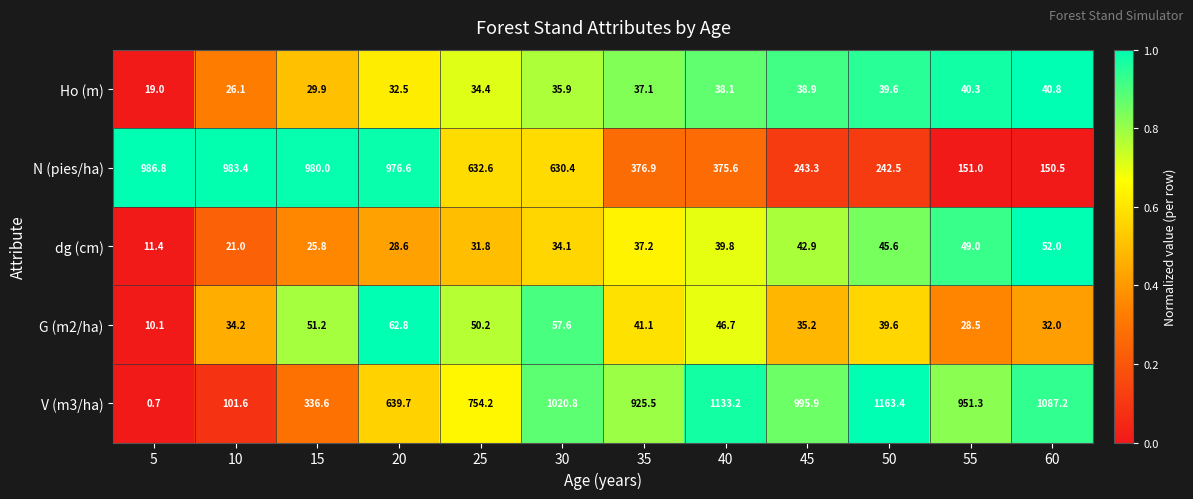

True or false: V (m3/ha) has a value of 1163.4 at 50.

True